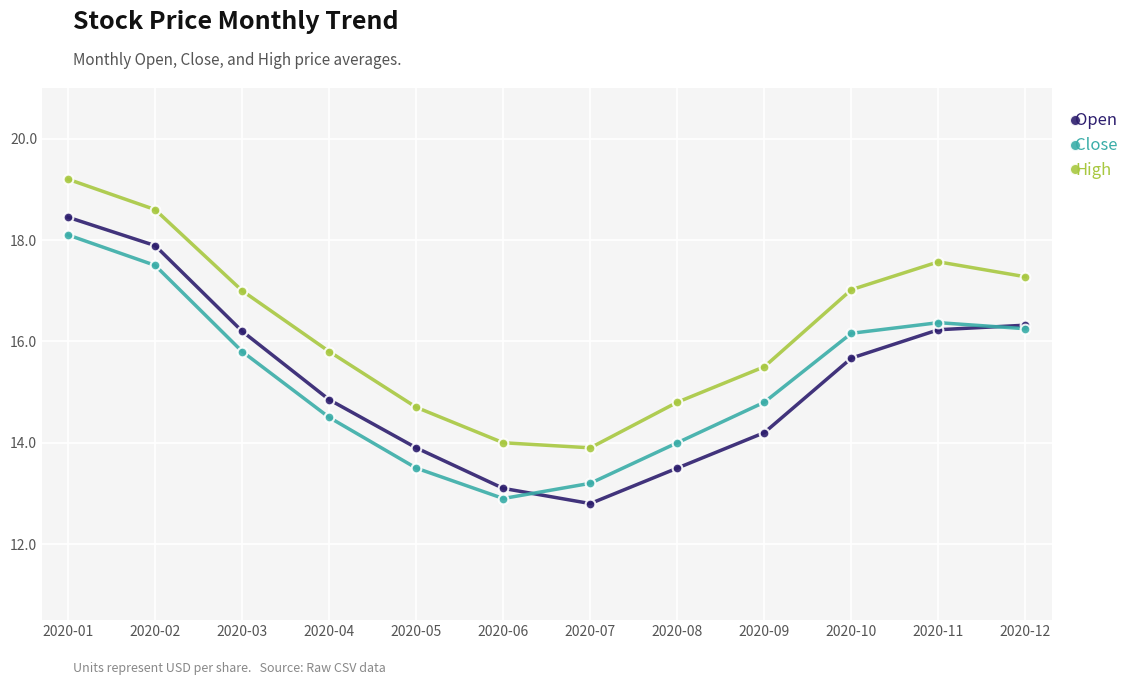

At which label does Close first exceed 15?

2020-01